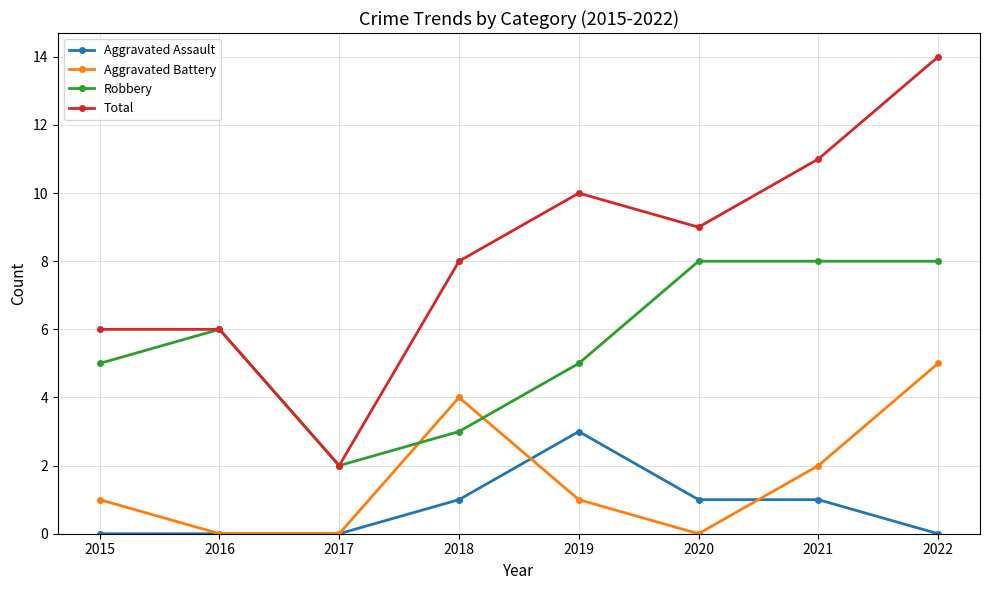

True or false: Aggravated Assault and Total cross at least once.

False